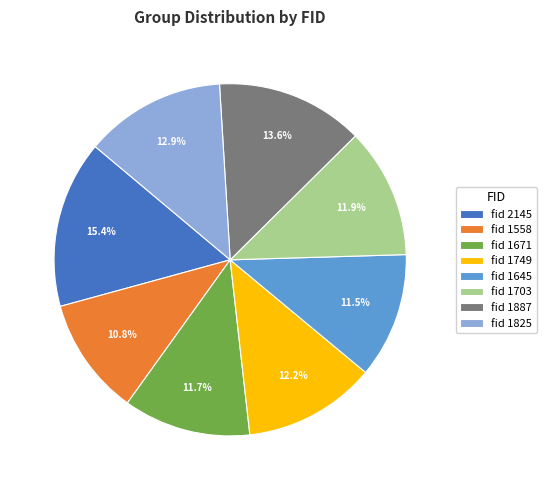

How many segments does this pie chart have?

8